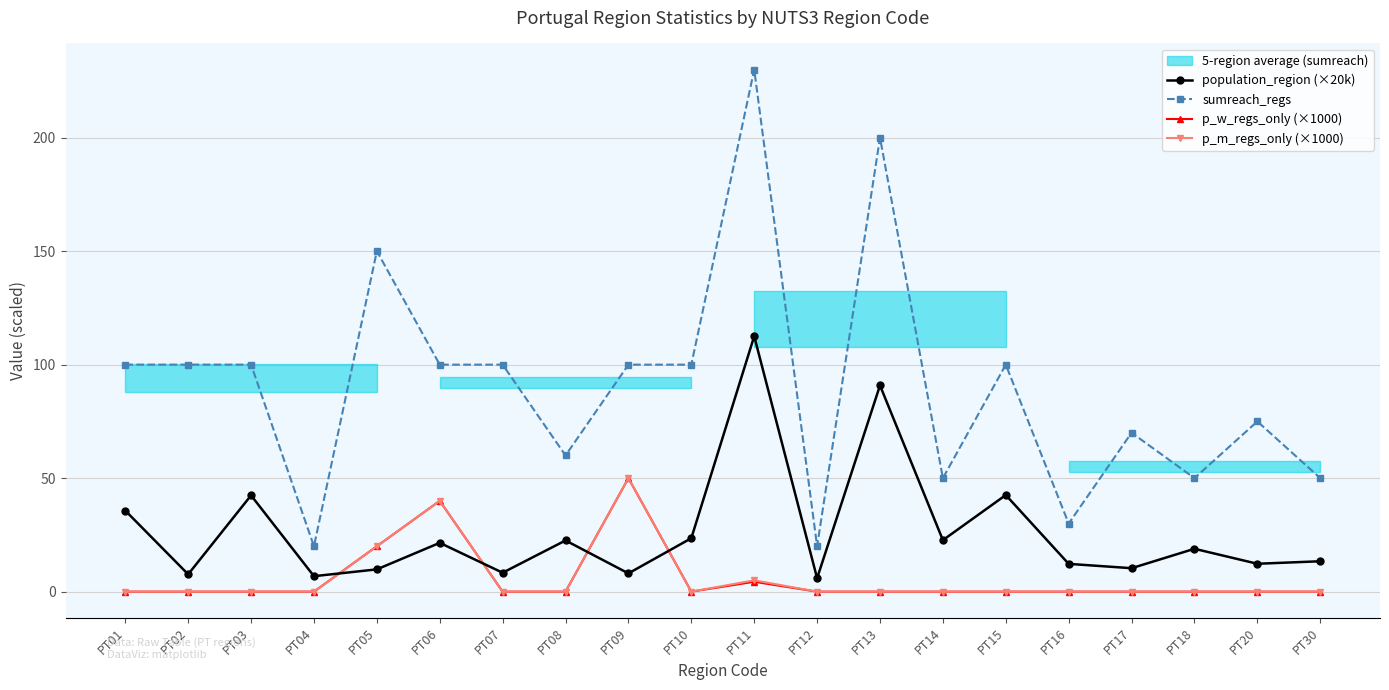

How many lines are shown in the chart?

4